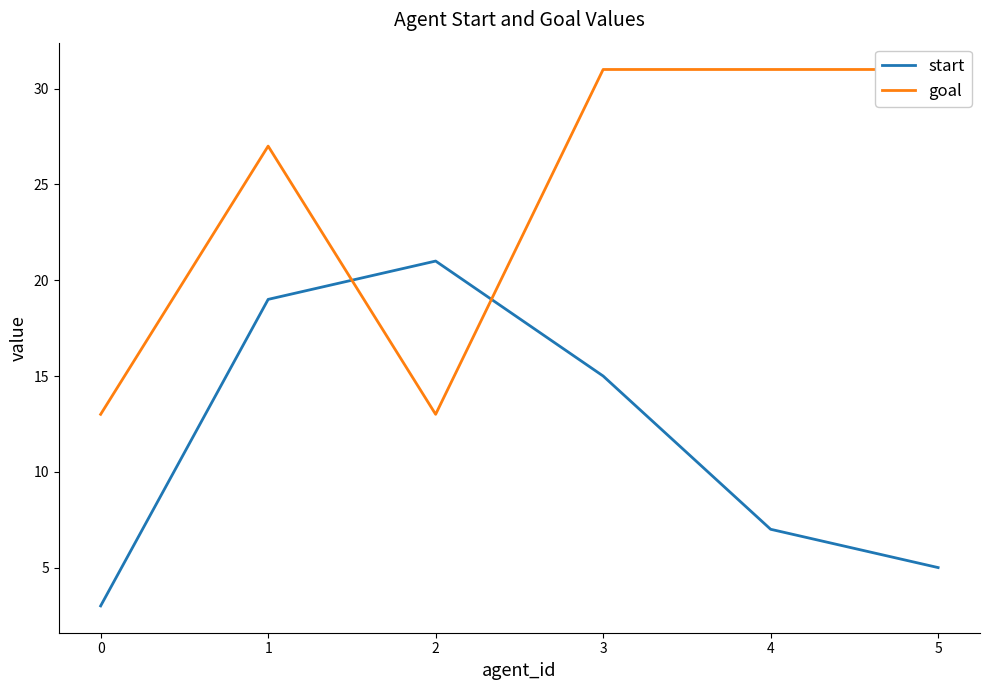

Which series has the largest total across all categories?

goal